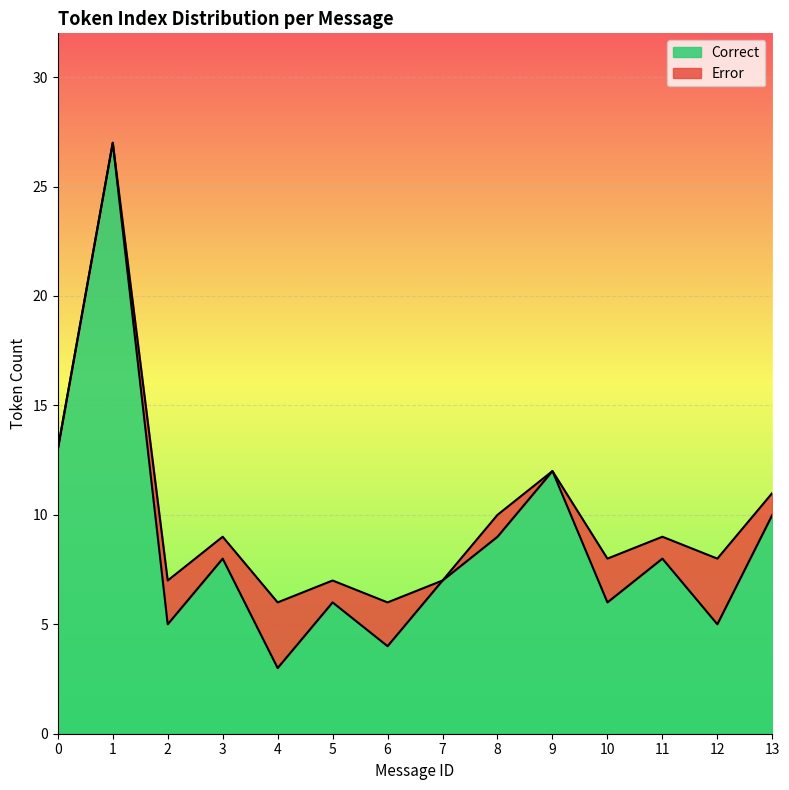

What is the difference between the values at 13 and 10?

4